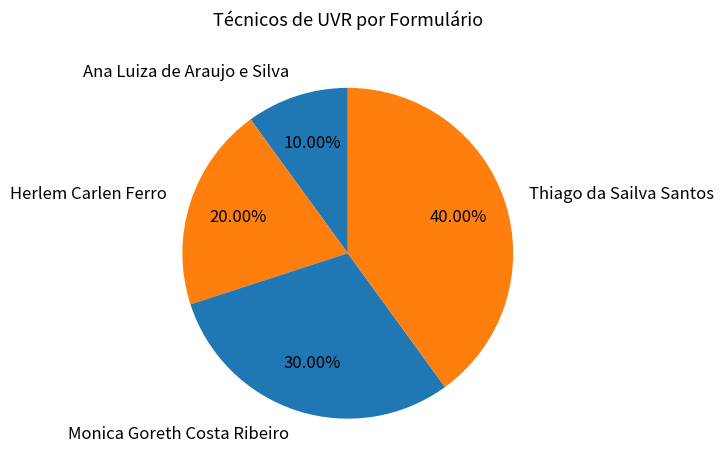

How much of the chart is everything except Herlem Carlen Ferro?

80.0%